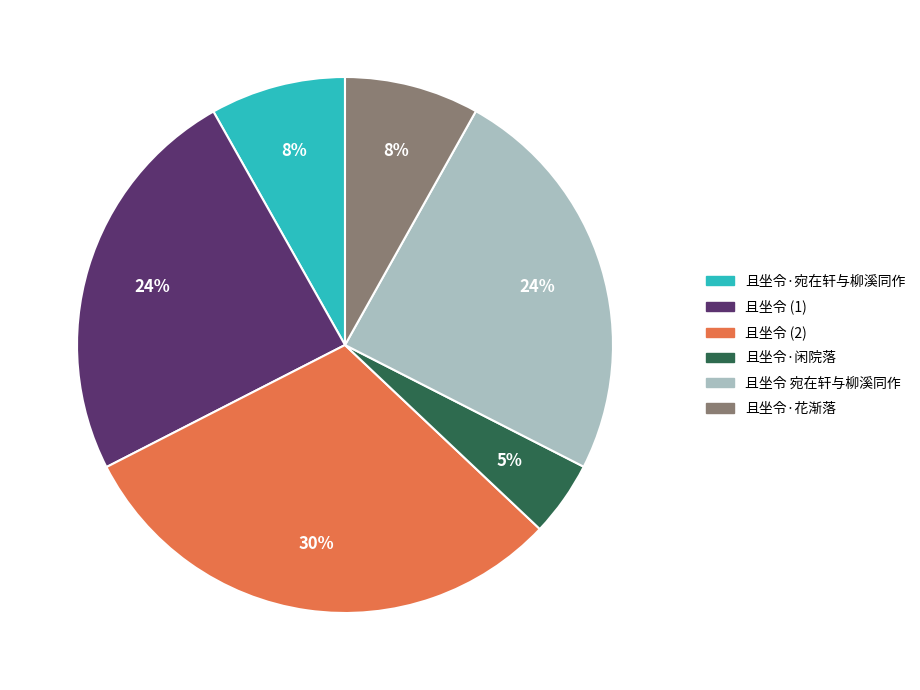

Is there a majority slice in this chart?

No